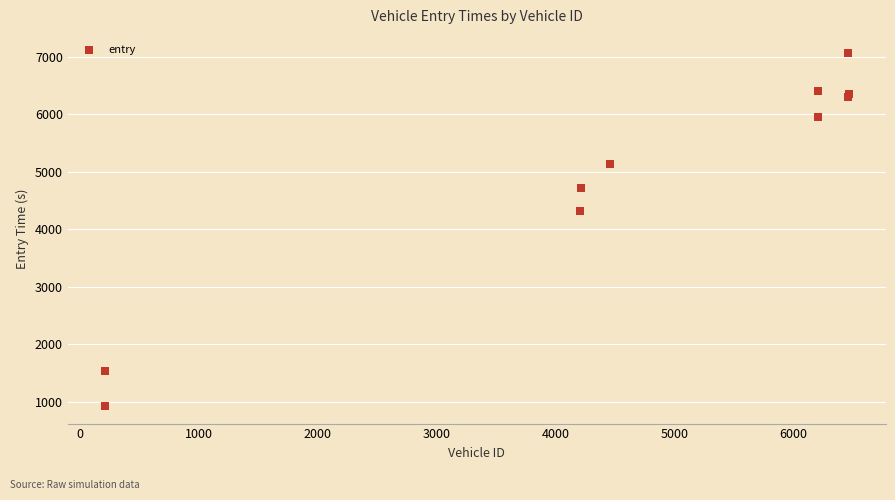

What Y value in the scatter plot is closest to 4000?

4323.5